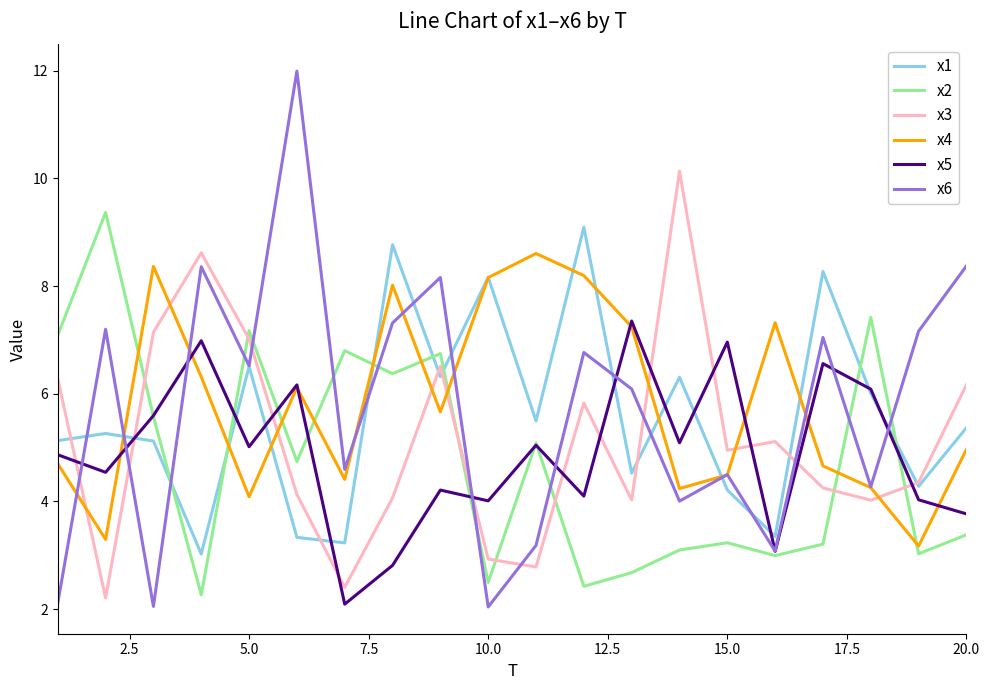

True or false: x3 and x5 intersect in this chart.

True